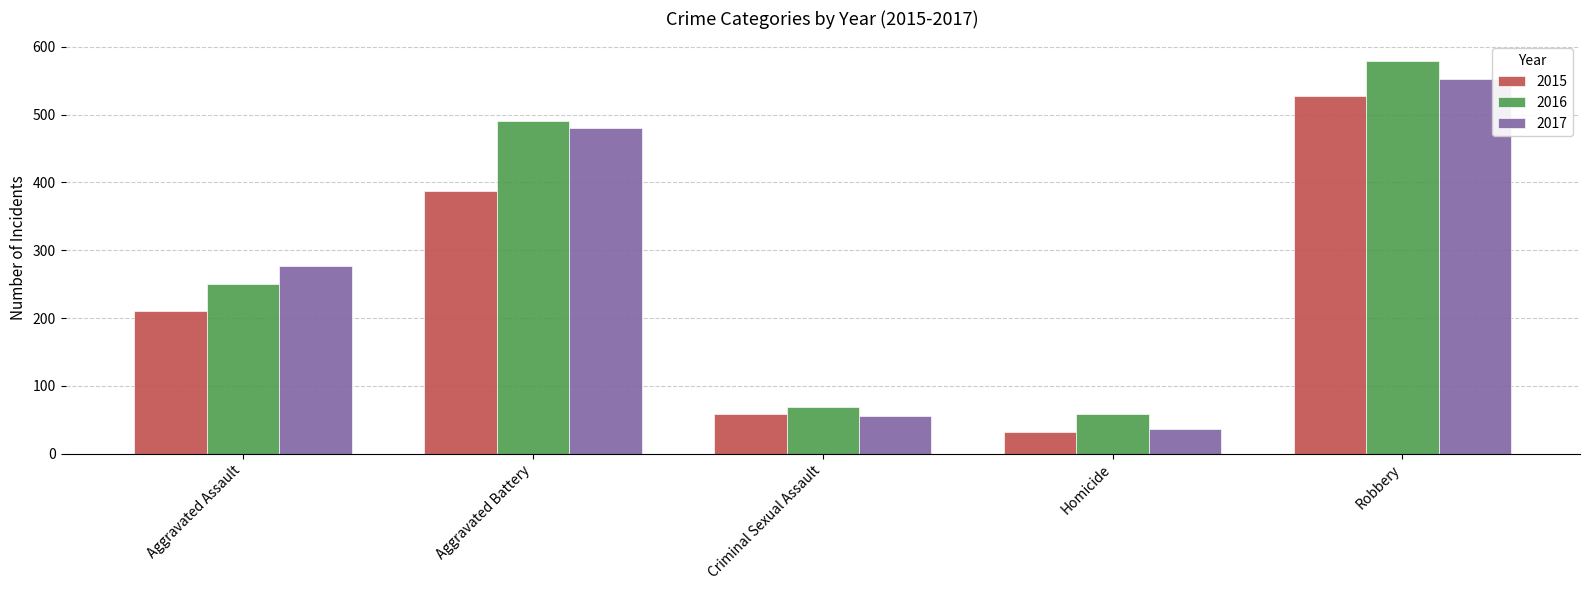

How many series are shown in this chart?

3